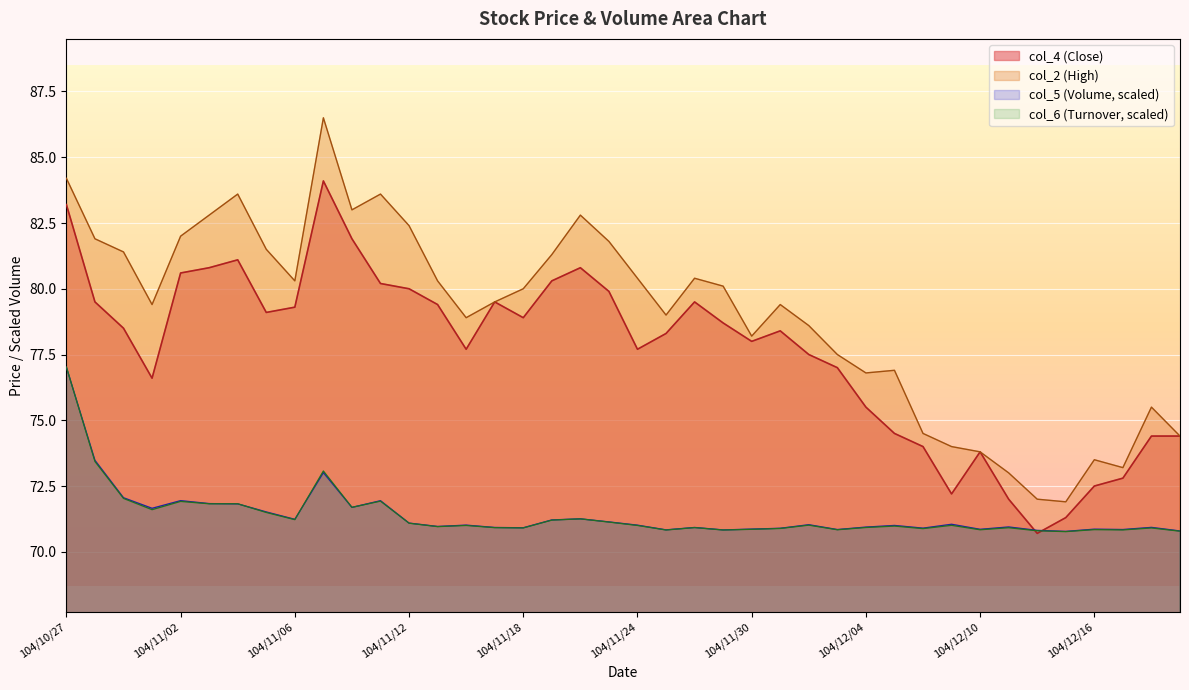

At which category is the sum across all series the highest?

104/10/27